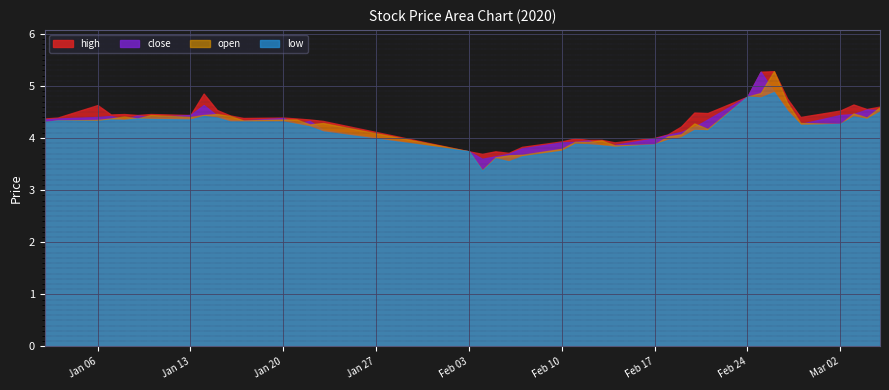

Which series has the largest total across all categories?

high